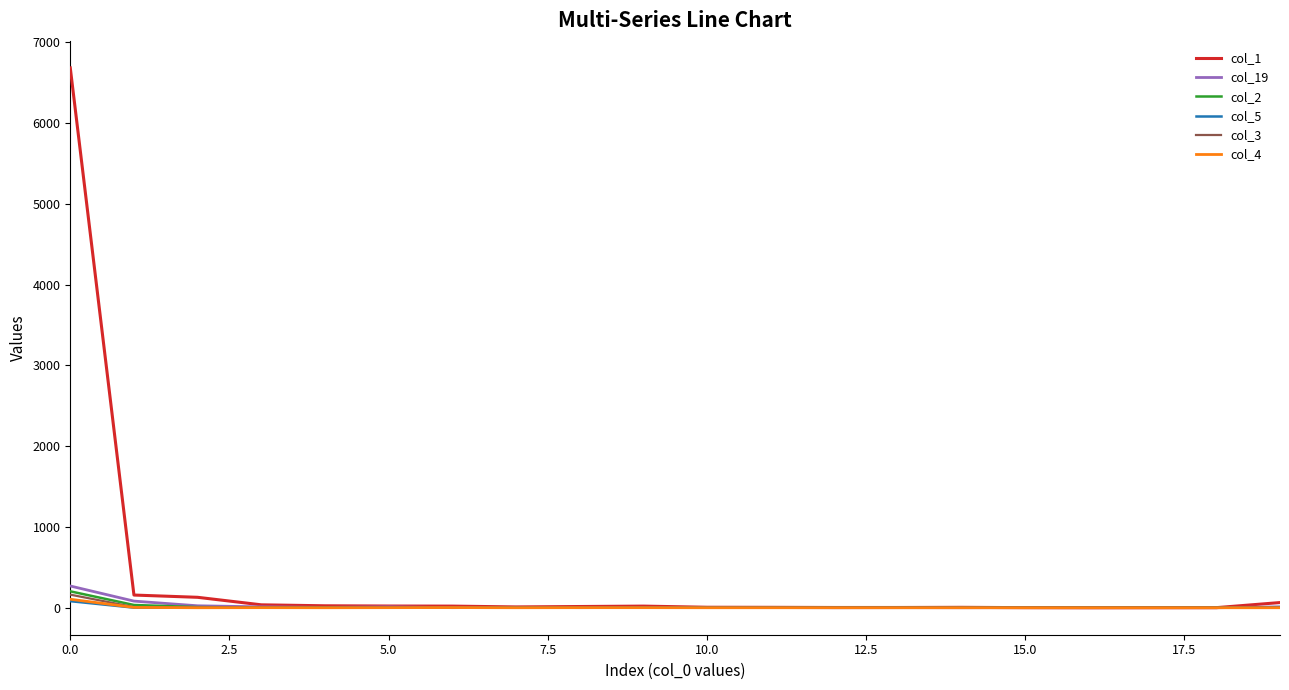

Which series has the largest range (max minus min)?

col_1